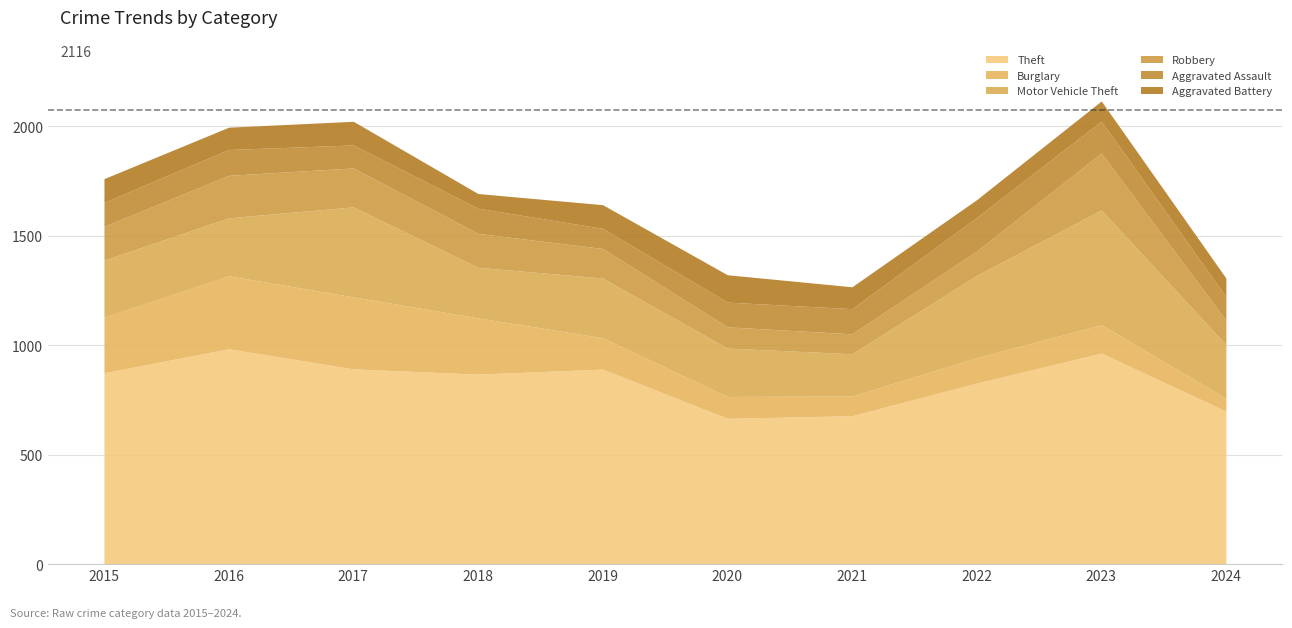

In Aggravated Assault, how many points are higher than both neighbors (excluding endpoints)?

3